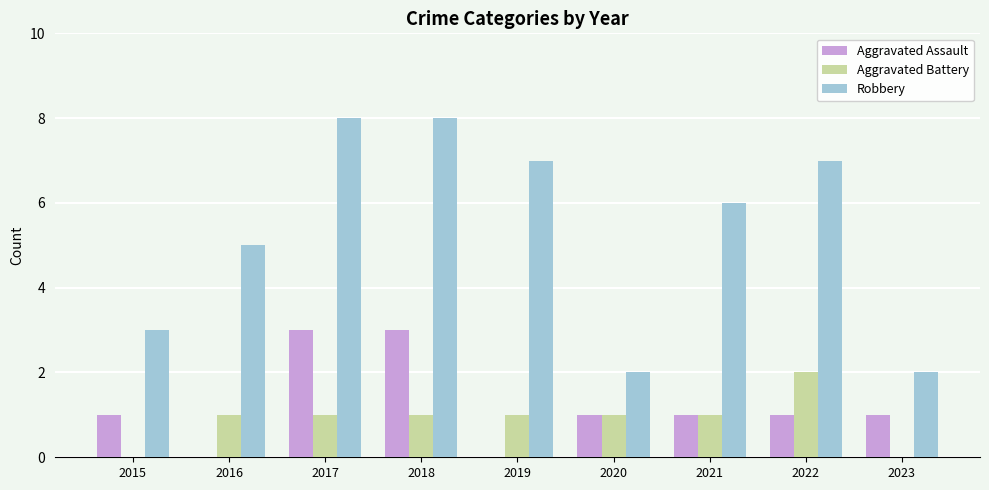

What is the sum of all Aggravated Assault values?

11